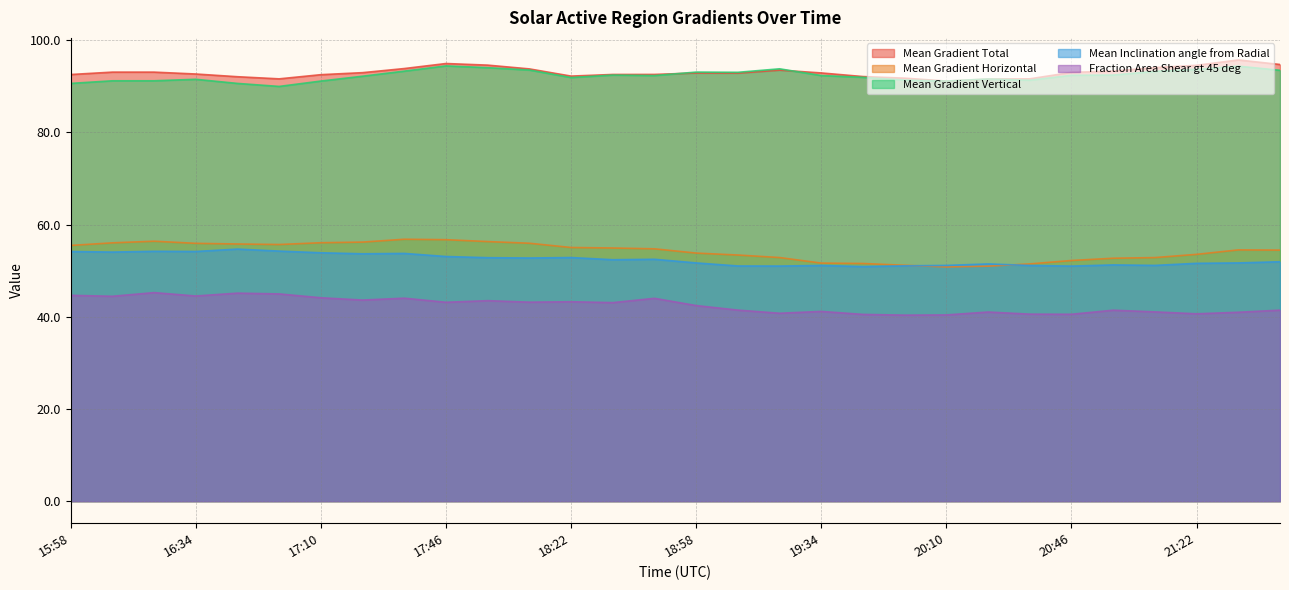

At which label does Mean Inclination angle from Radial reach its peak?

16:46